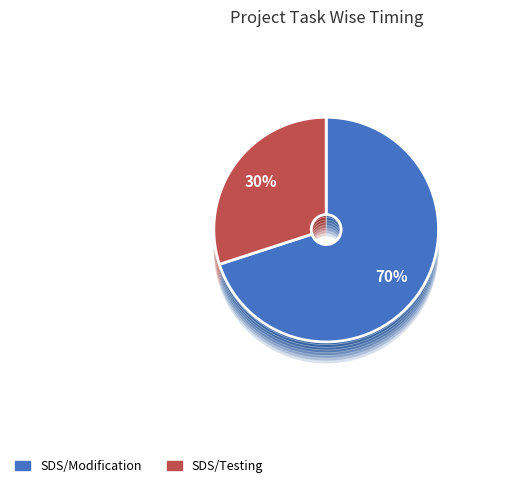

True or false: SDS/Modification accounts for 70% of the total.

True